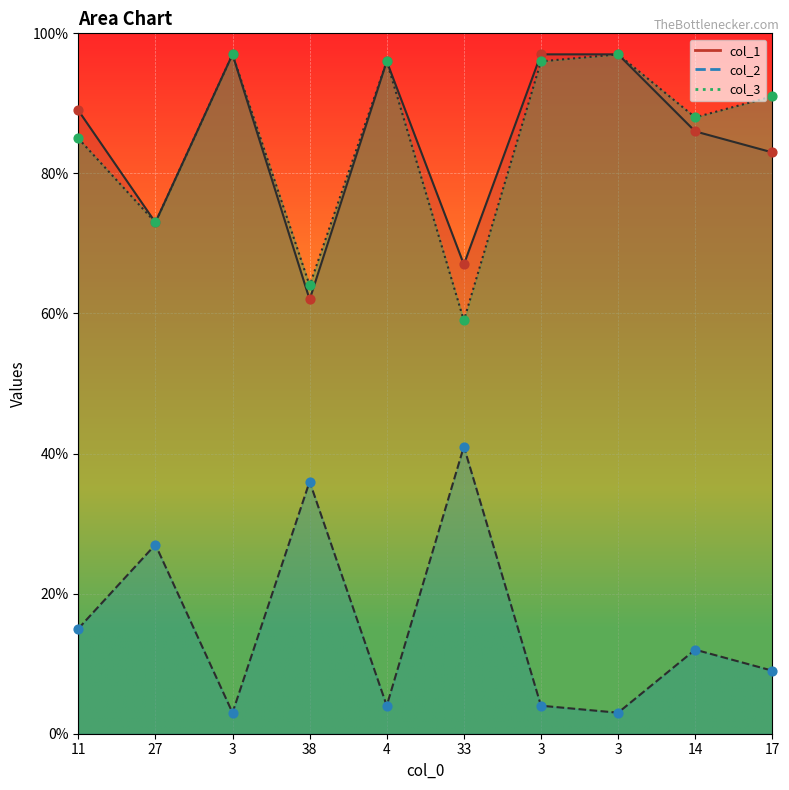

What are all the series names shown in the legend?

col_1, col_2, col_3